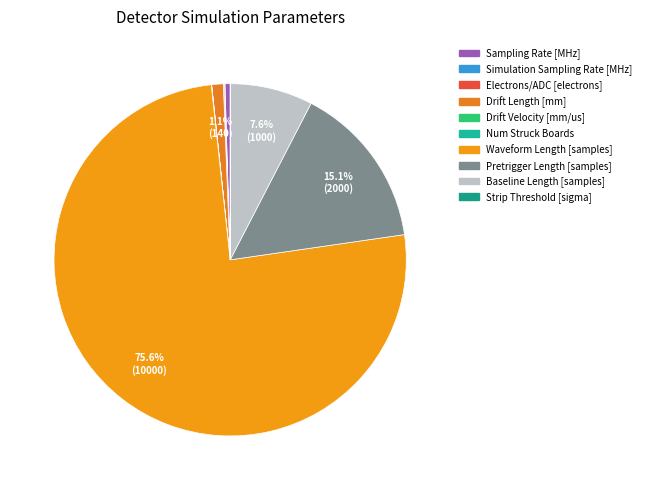

Rank the categories by value from lowest to highest.

Drift Velocity [mm/us], Num Struck Boards, Strip Threshold [sigma], Simulation Sampling Rate [MHz], Electrons/ADC [electrons], Sampling Rate [MHz], Drift Length [mm], Baseline Length [samples], Pretrigger Length [samples], Waveform Length [samples]